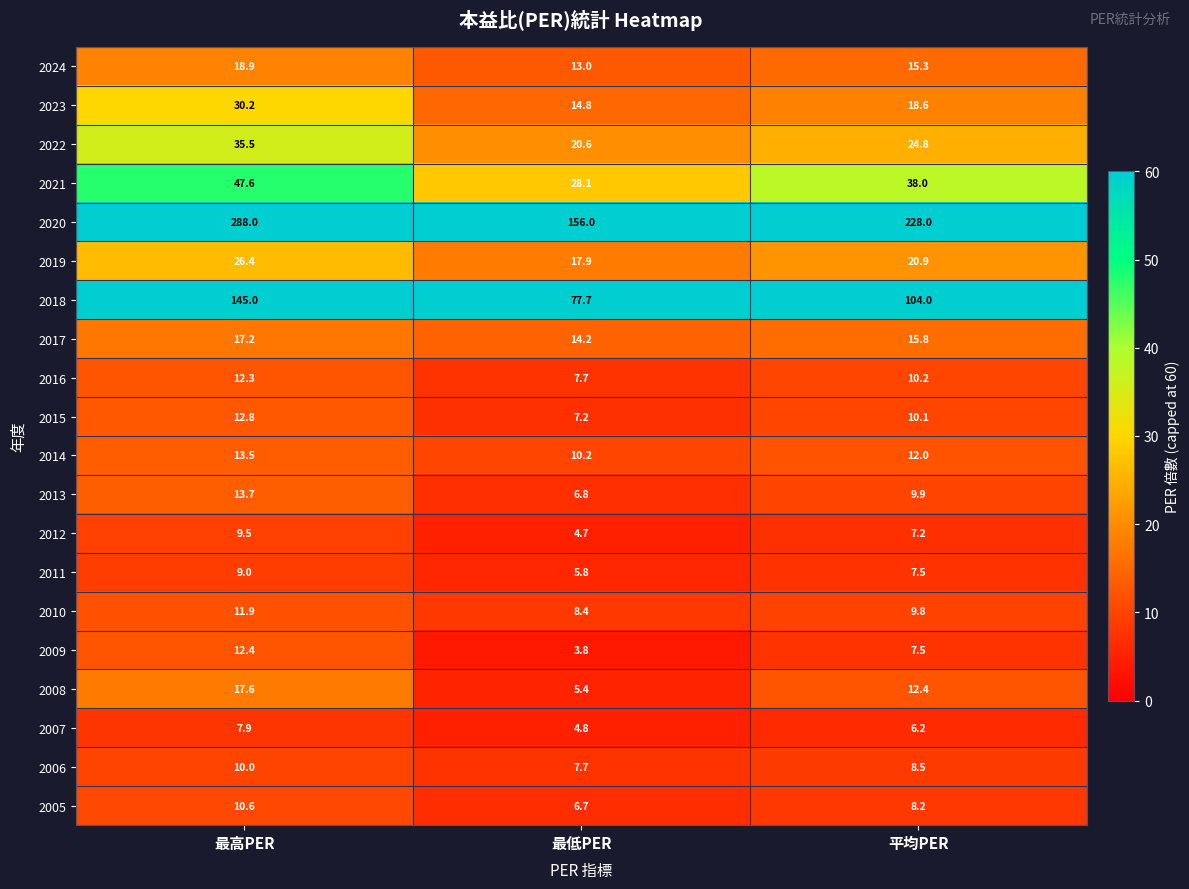

Rank the categories by 2008 value from lowest to highest.

最低PER, 平均PER, 最高PER